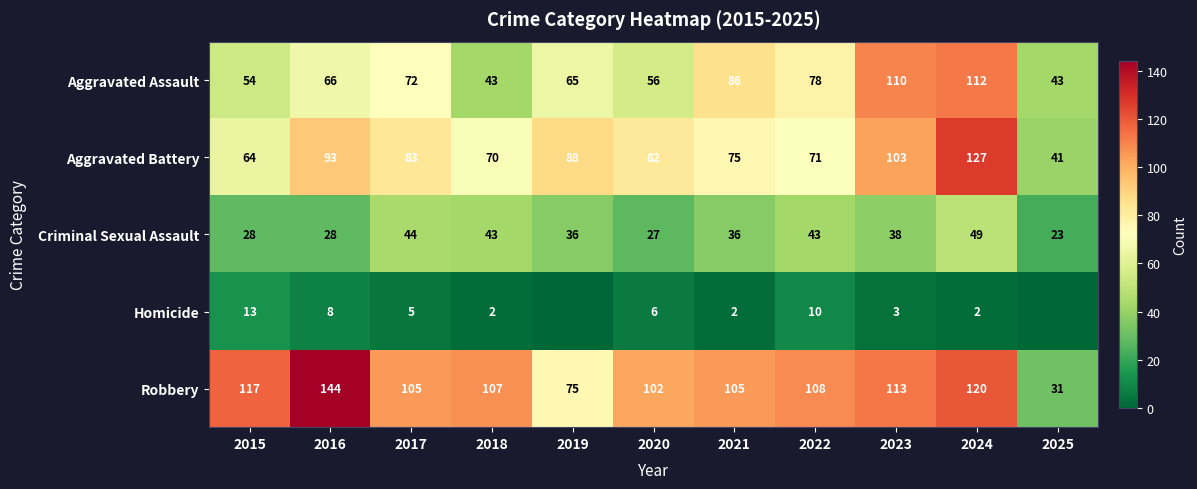

What is the minimum value for Criminal Sexual Assault?

23